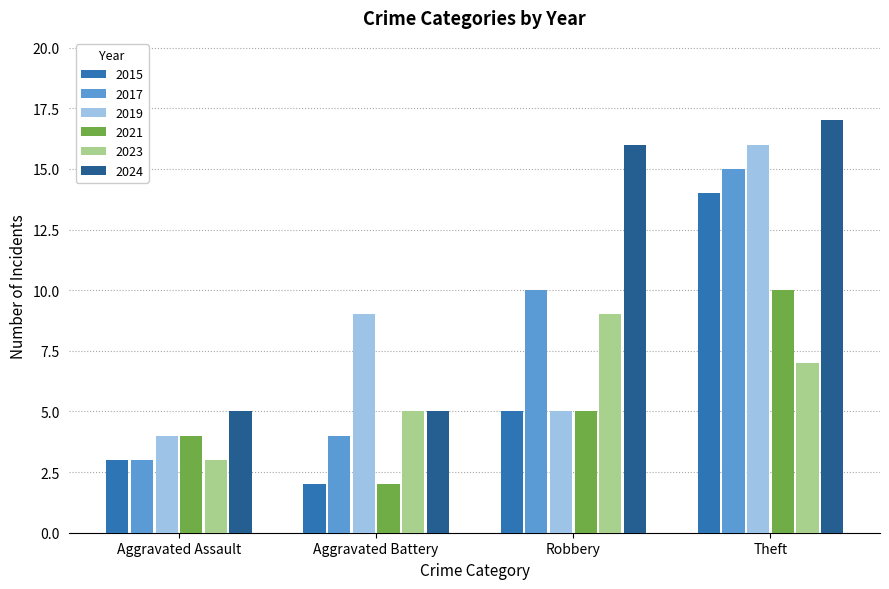

Reading left to right, list all the values displayed in this chart.

2015: 3	2	5	14
2017: 3	4	10	15
2019: 4	9	5	16
2021: 4	2	5	10
2023: 3	5	9	7
2024: 5	5	16	17